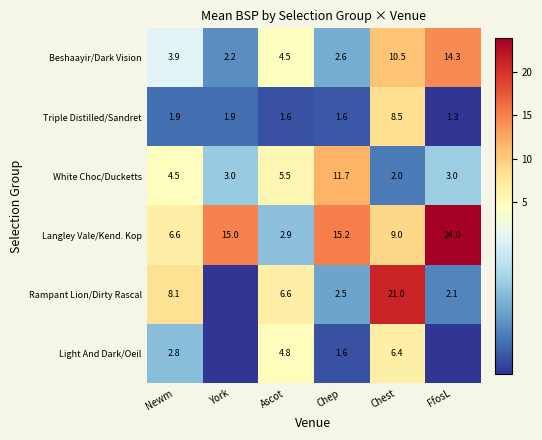

The Beshaayir/Dark Vision series shows 0.8 at York. True or false?

False